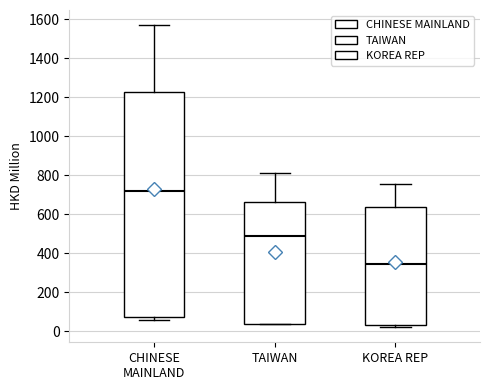

Reading left to right, read every box against the y-axis: the position of its median line, the range the box covers, and the ends of its whiskers. The values are not printed on the chart, so give them approximately, as read against the axis.

CHINESE MAINLAND: median 720, box 80 to 1220, whiskers 60 to 1560
TAIWAN: median 480, box 40 to 660, whiskers 40 to 820
KOREA REP: median 340, box 20 to 640, whiskers 20 (just below the box's lower edge) to 760